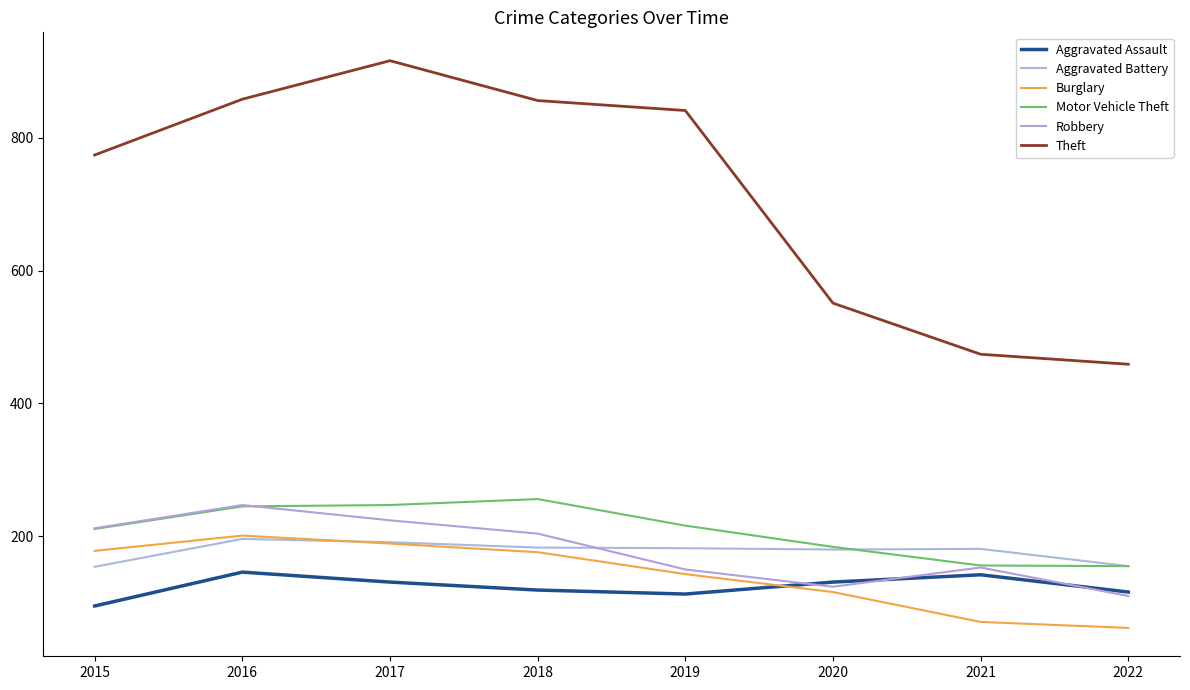

Does the chart have visible grid lines?

No